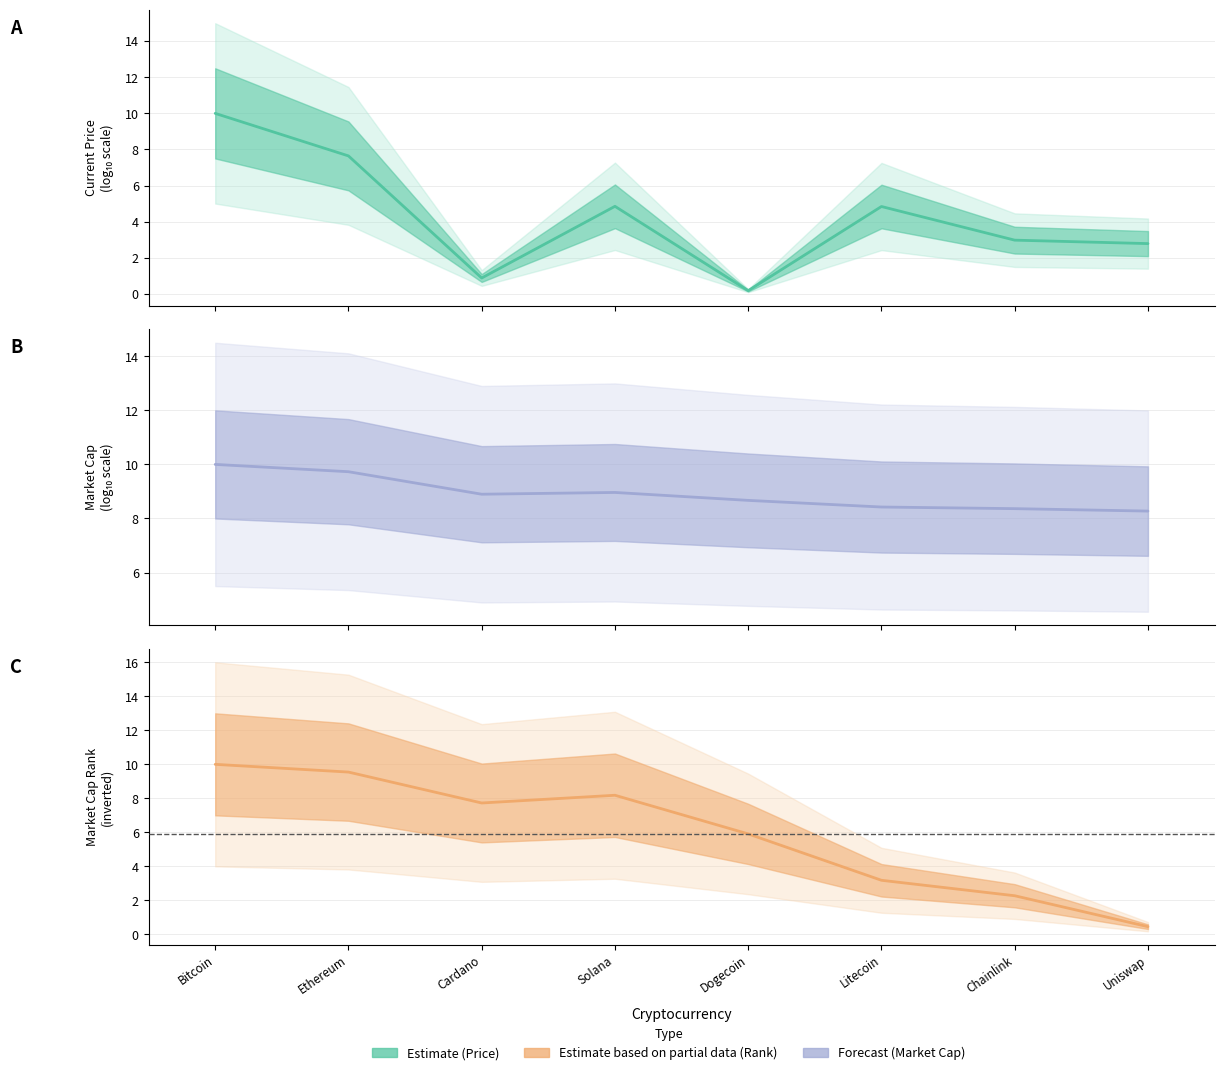

What is the maximum value shown in the chart?

10.0